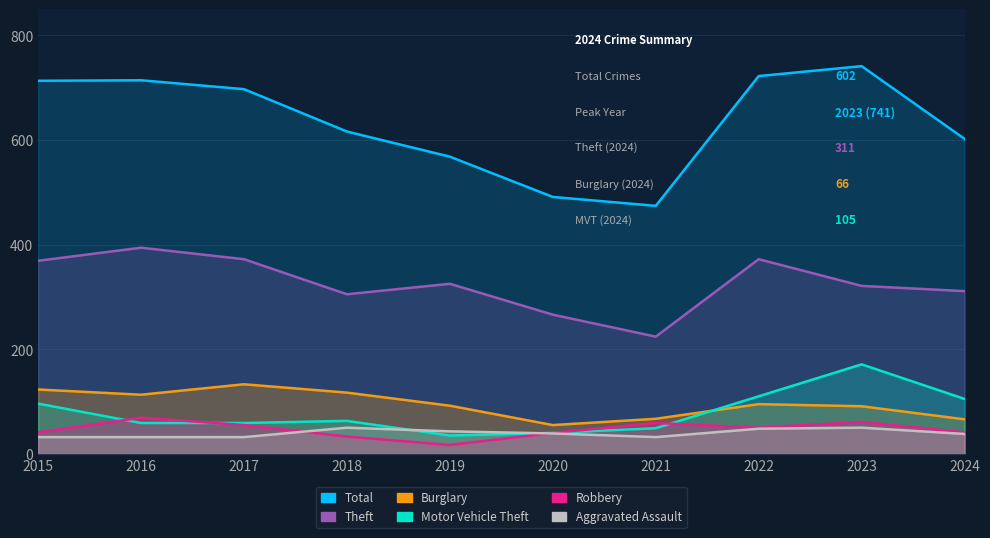

What is the total value across all series at 2021?

905